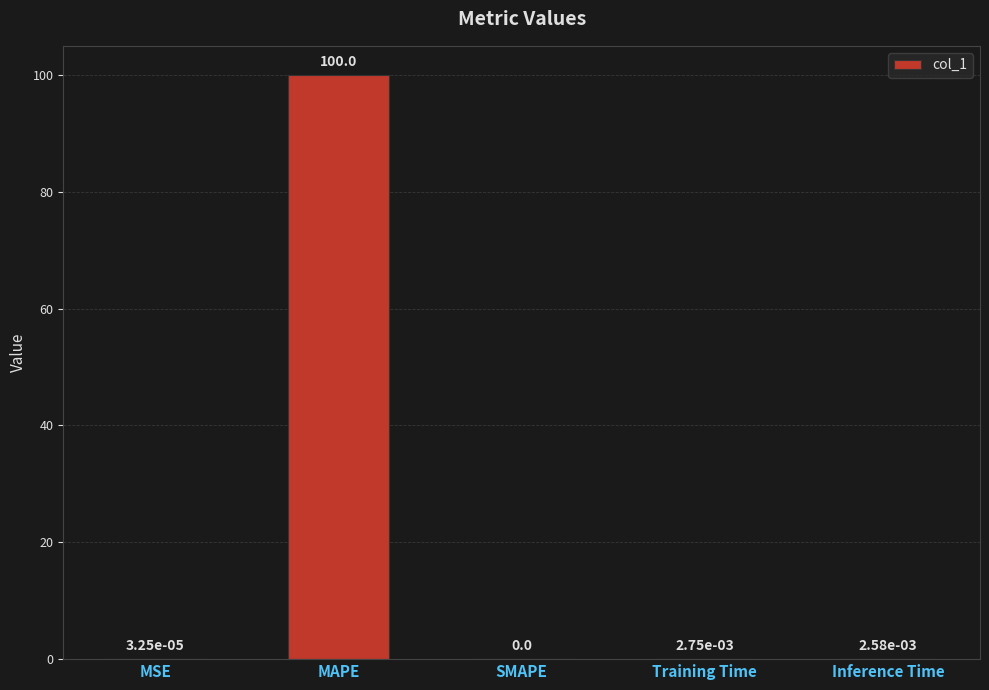

Is it true that the value at MAPE is 142.4?

False